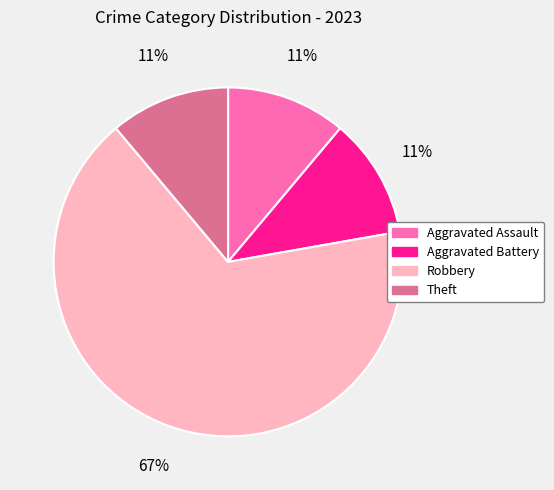

What percentage is the Robbery slice, to the nearest percent?

67%